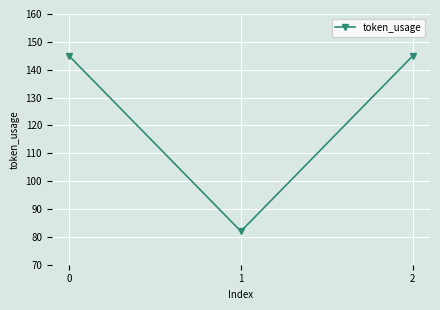

Approximately how many times larger is the value at 0 compared to 1?

1.8